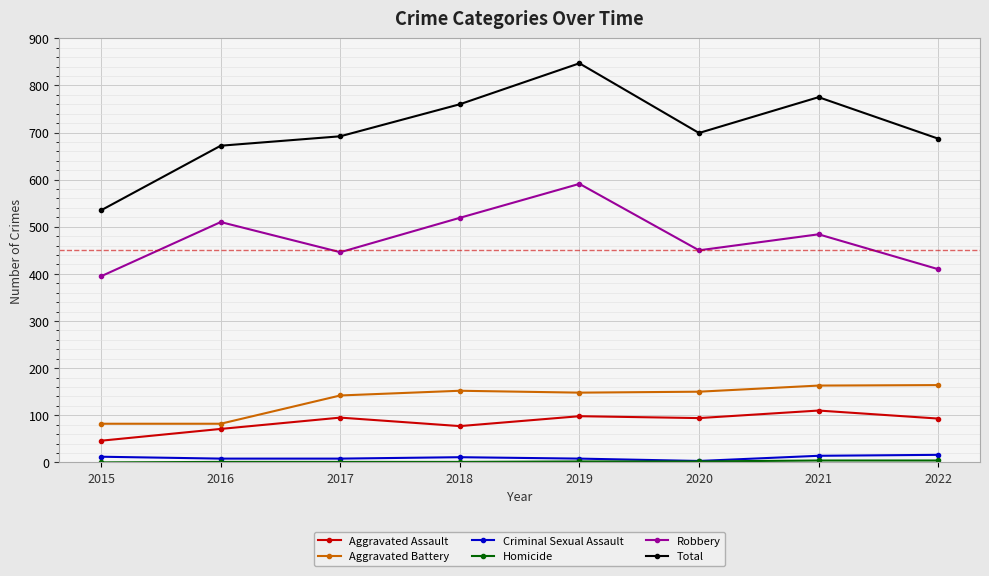

At which label does Total first exceed 699?

2018